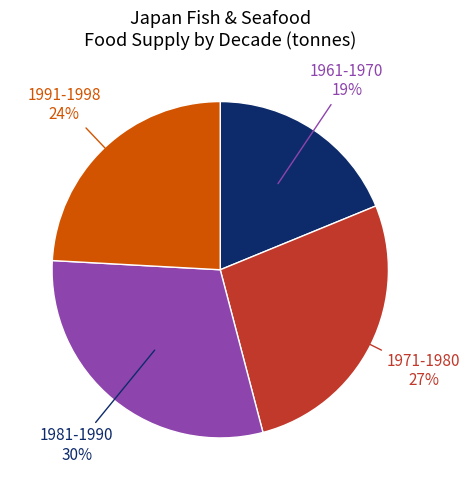

The 1991-1998 slice represents 11% of the pie. True or false?

False